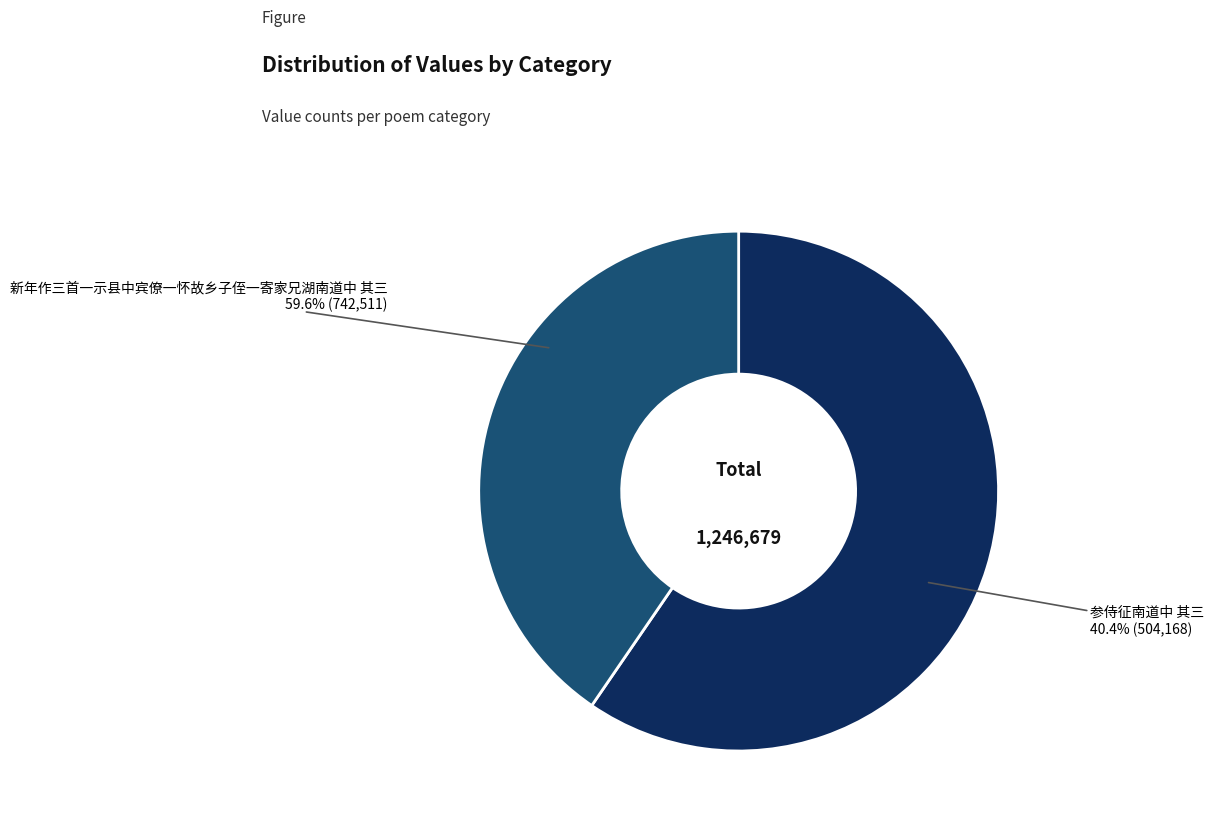

To the nearest percent, what is the difference between the largest and smallest slice percentages?

19%